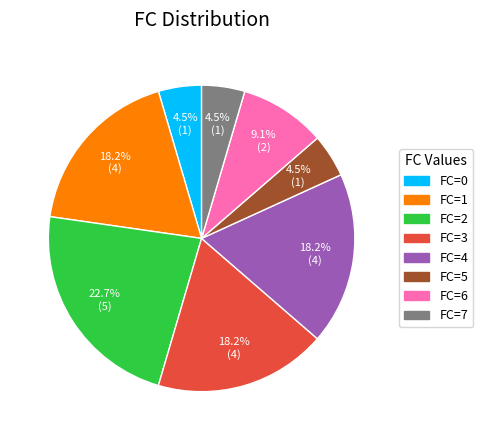

Is there a majority slice in this chart?

No